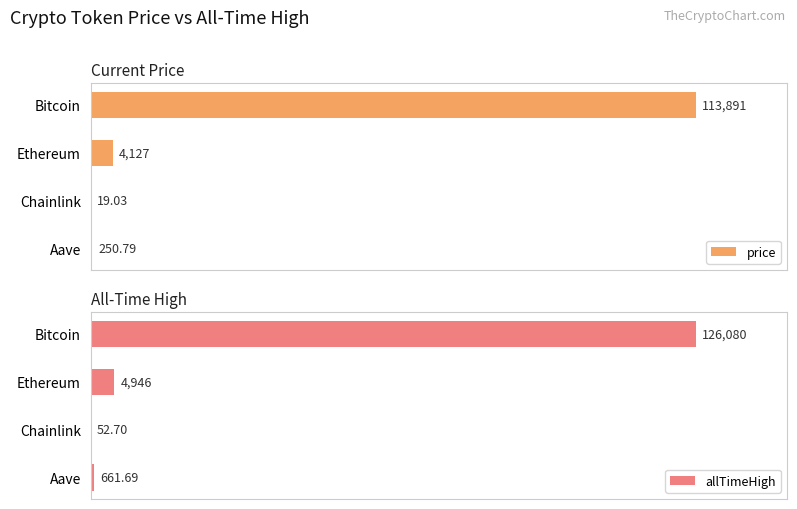

Rank the series by their maximum value, from highest to lowest.

allTimeHigh, price